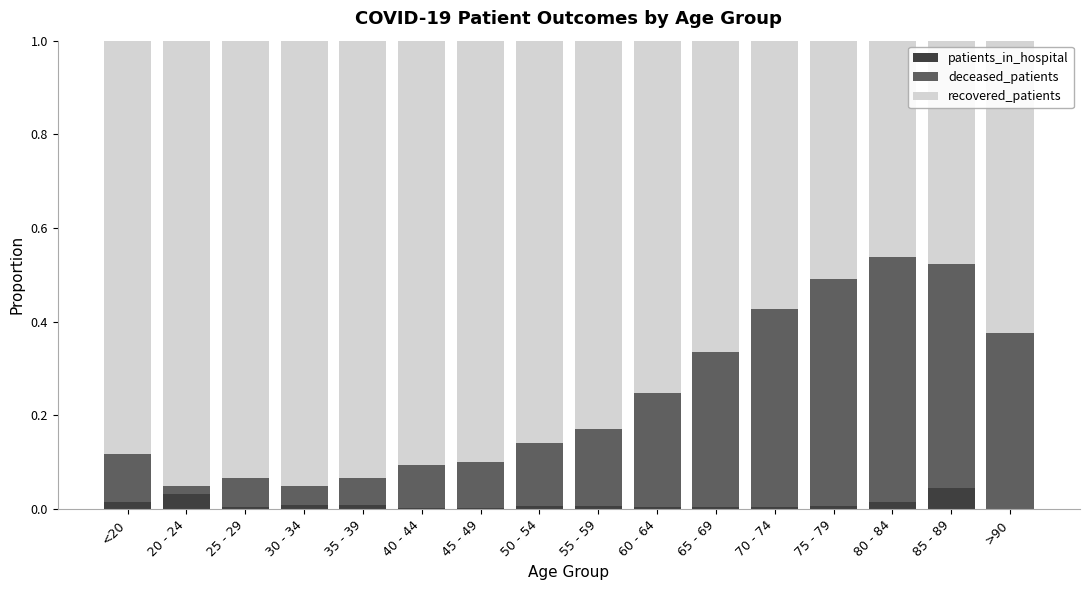

The patients_in_hospital series shows 0.0 at 80 - 84. True or false?

True